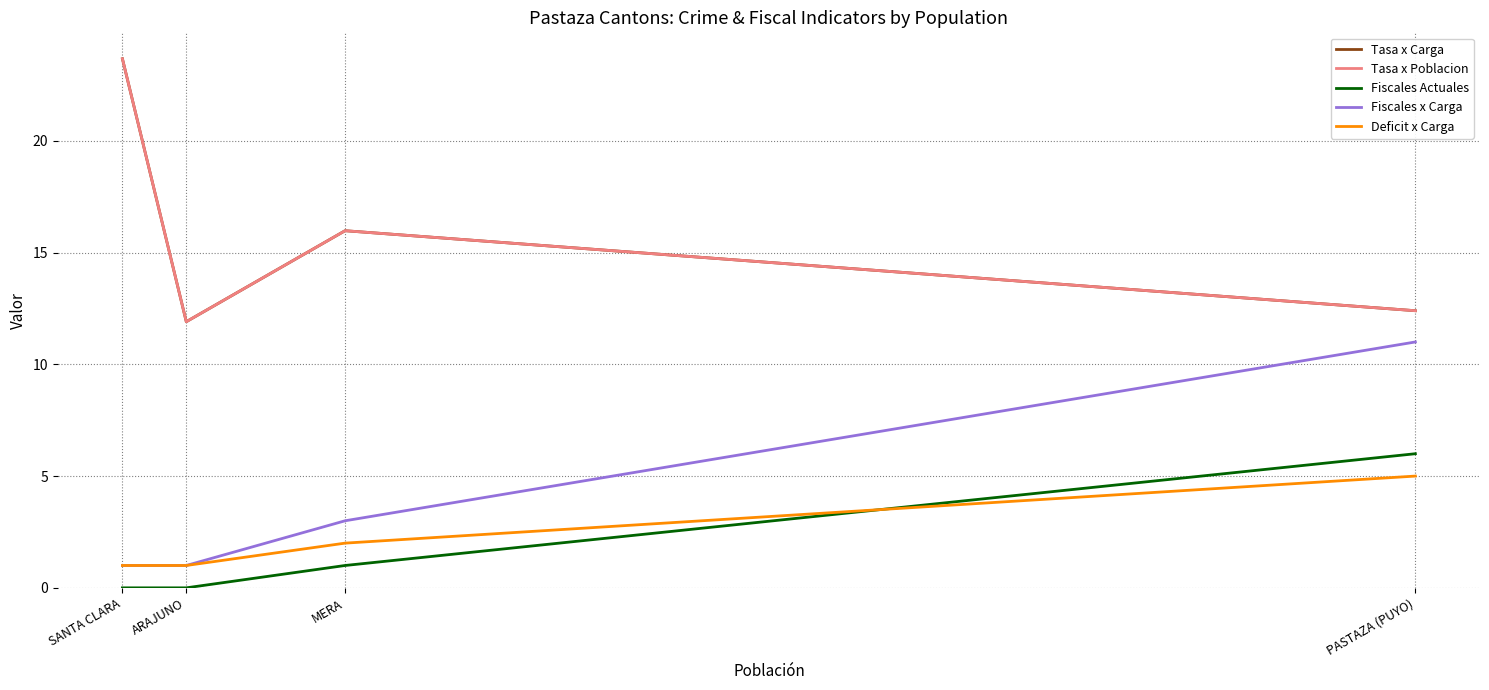

Between PASTAZA (PUYO) and MERA, which series saw the biggest shift?

Fiscales x Carga